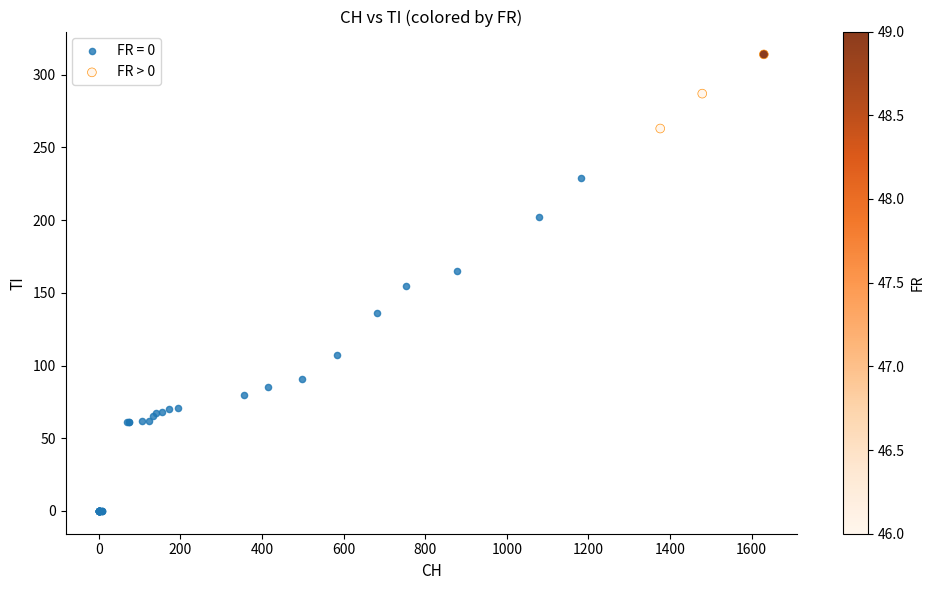

Which series reaches the maximum Y coordinate?

FR > 0